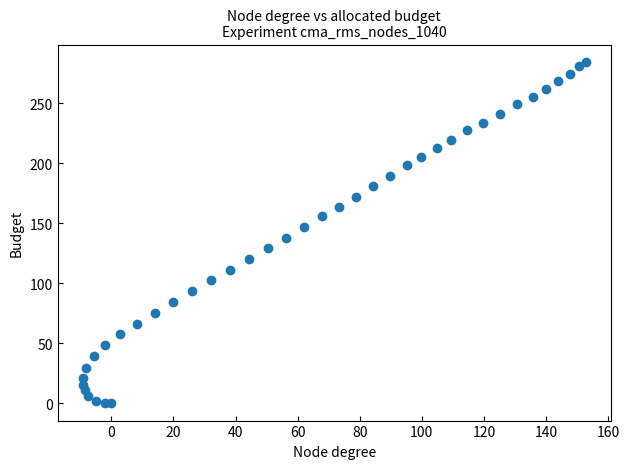

What is the range of X values (max minus min)?

162.0